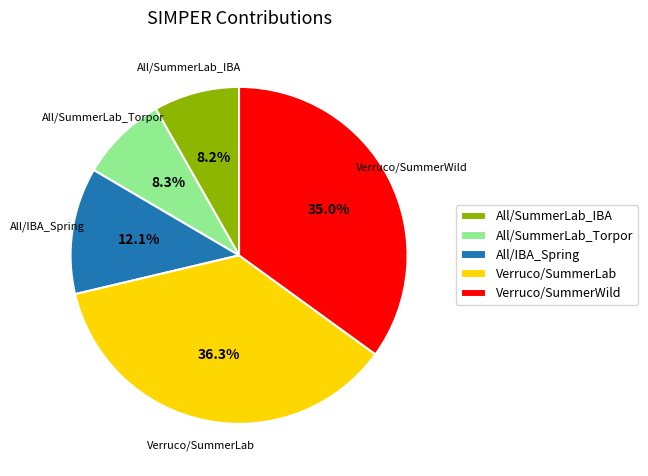

Is there a majority slice in this chart?

No